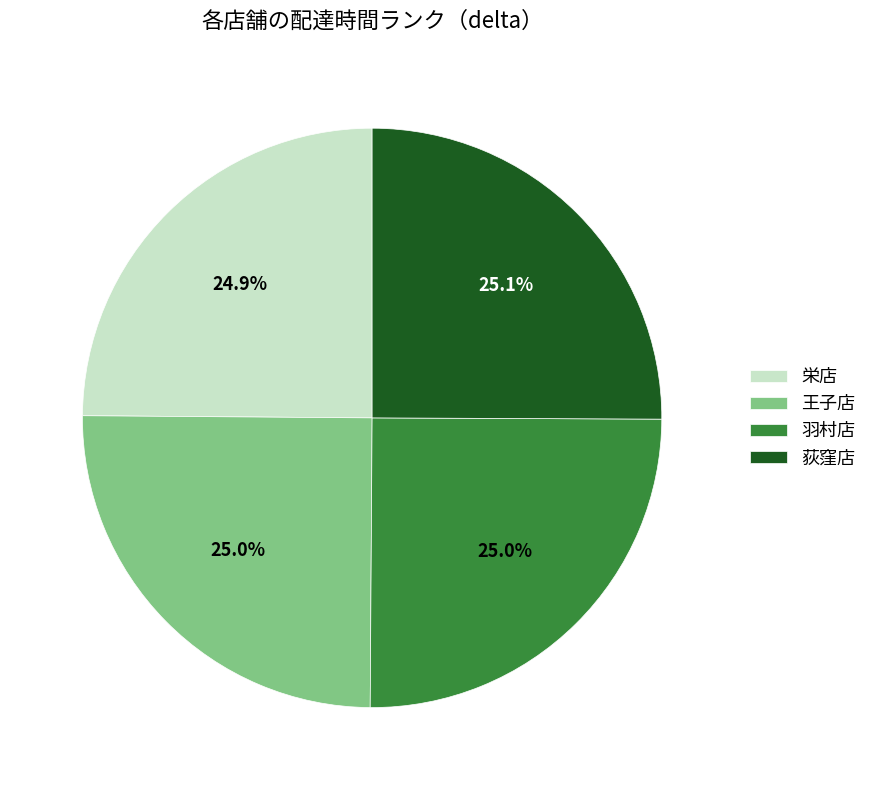

True or false: 栄店 accounts for 14% of the total.

False